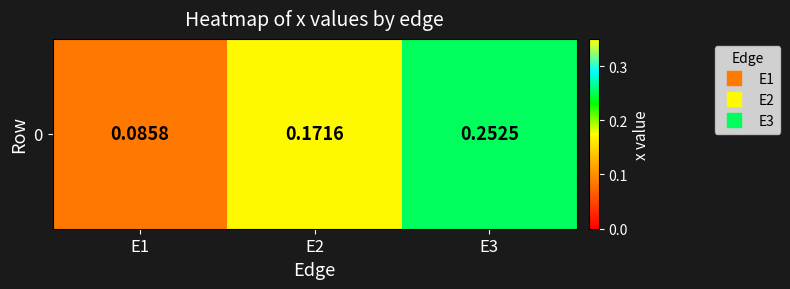

Rank the categories by value from lowest to highest.

E1, E2, E3